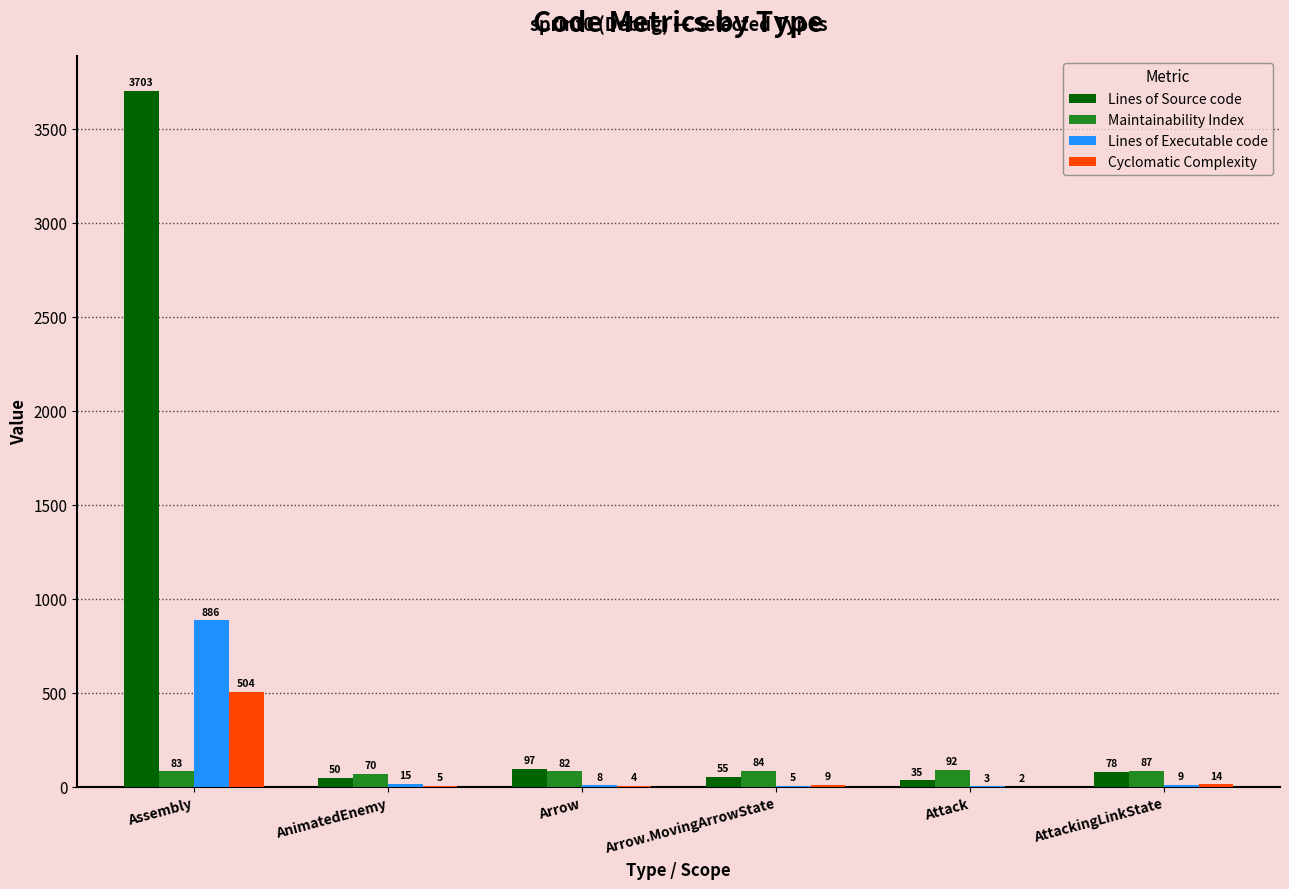

What is the maximum value for Maintainability Index?

92